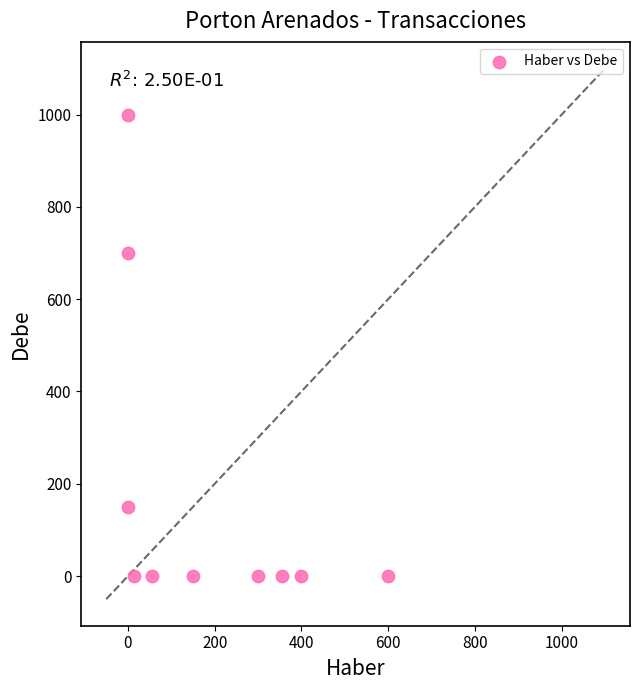

What is the average Y value?

185